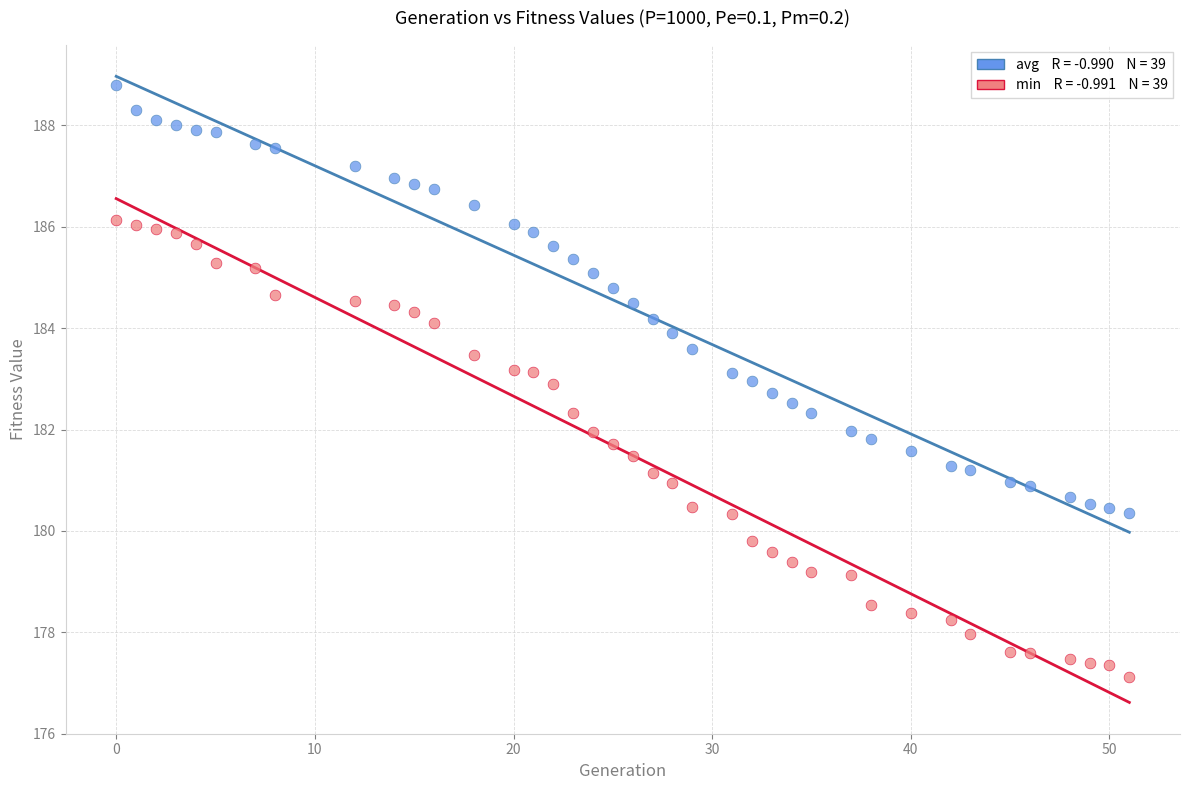

Across all data points, what is the range of X values (max minus min)?

51.0